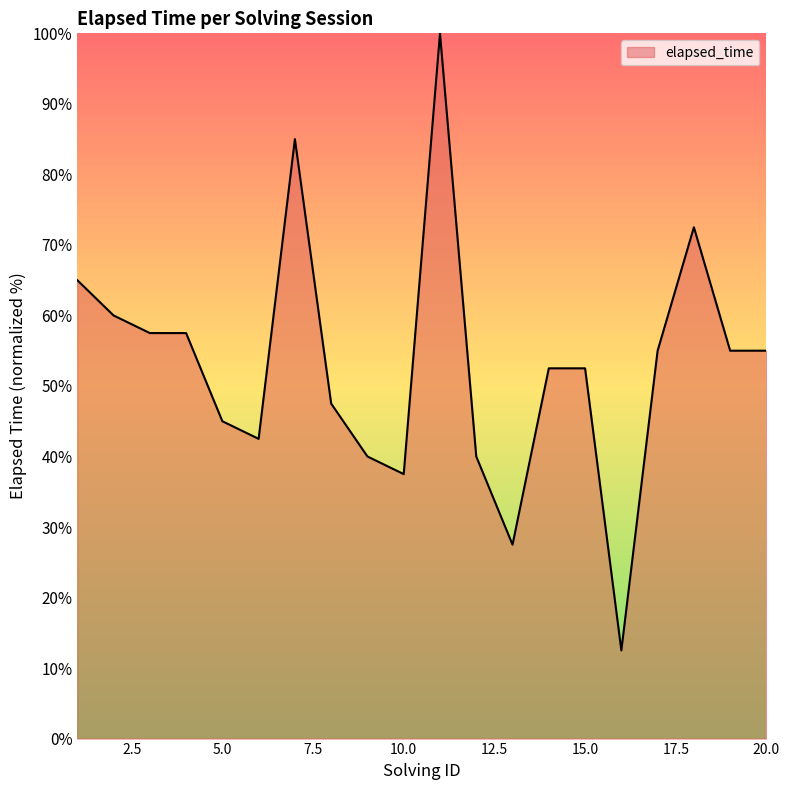

What is the difference between the maximum and minimum values?

87.5